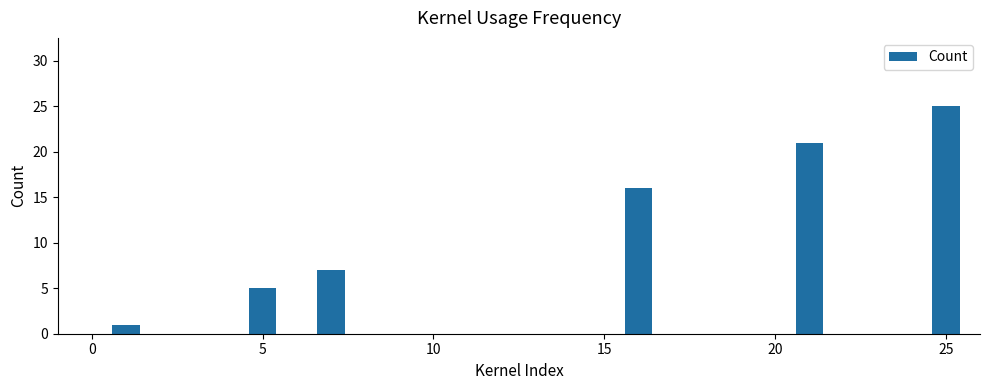

What is the greatest value displayed?

25